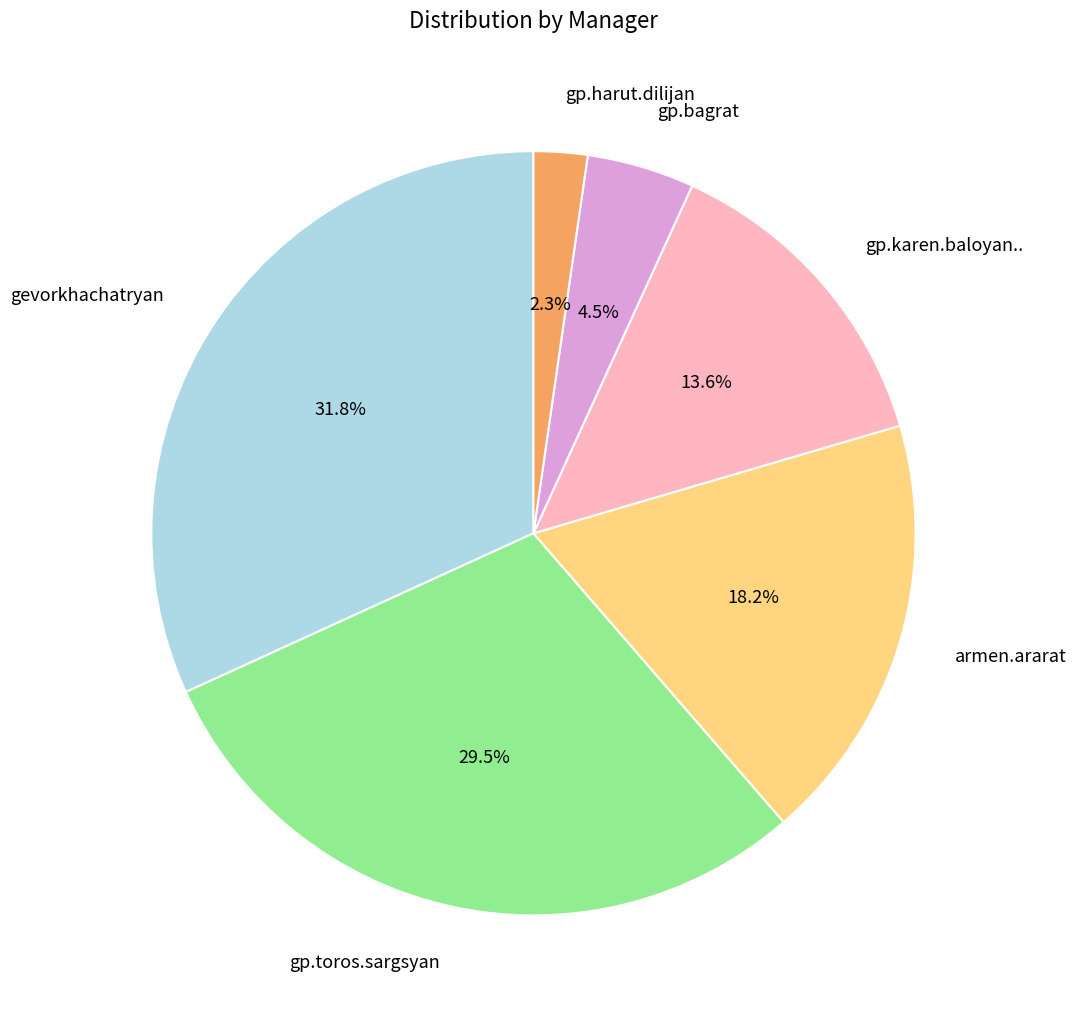

What percentage is NOT represented by gp.karen.baloyan..?

86.4%